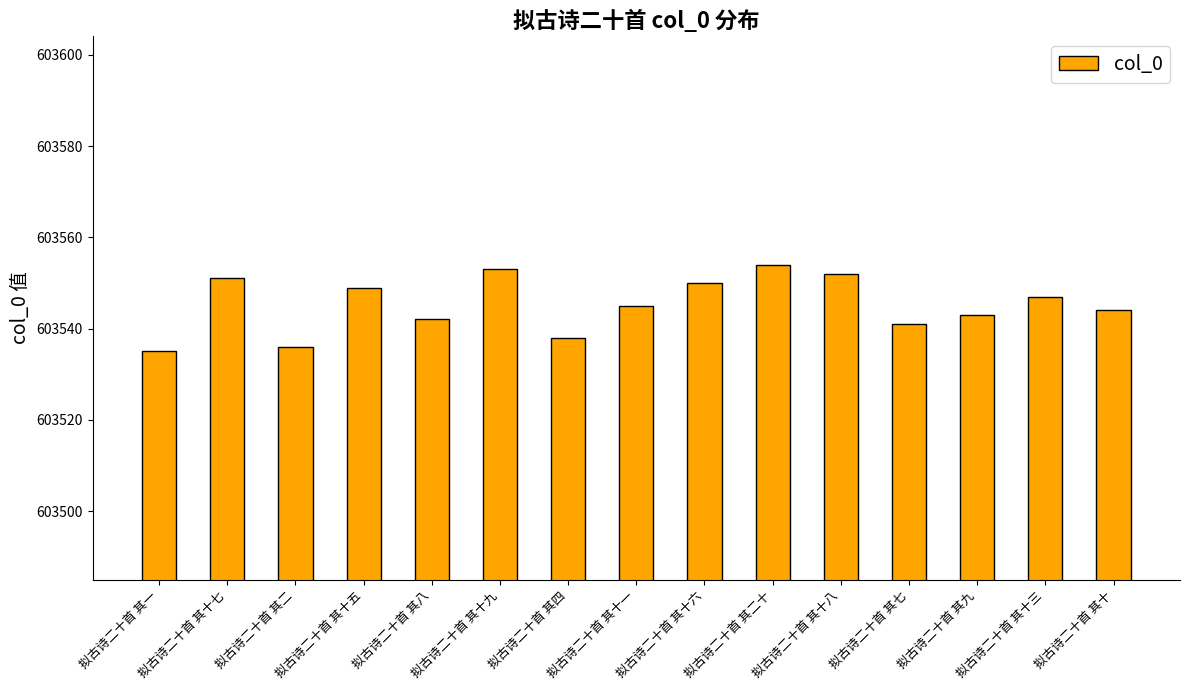

At which label is the value closest to 603544?

拟古诗二十首 其十